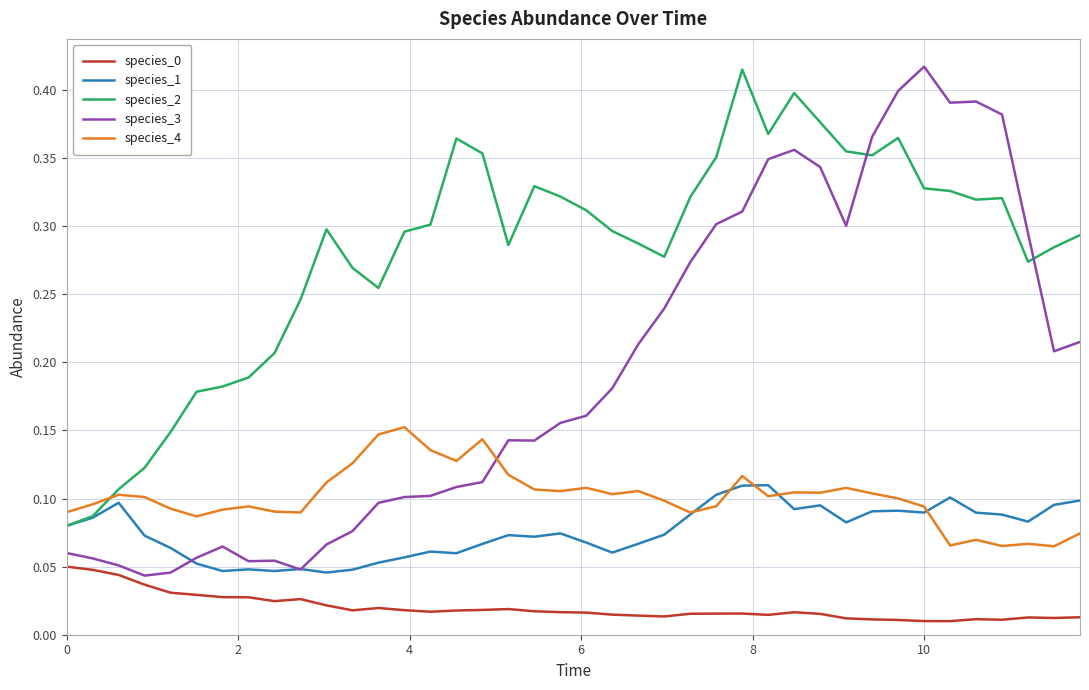

Which series has the largest total across all categories?

species_2